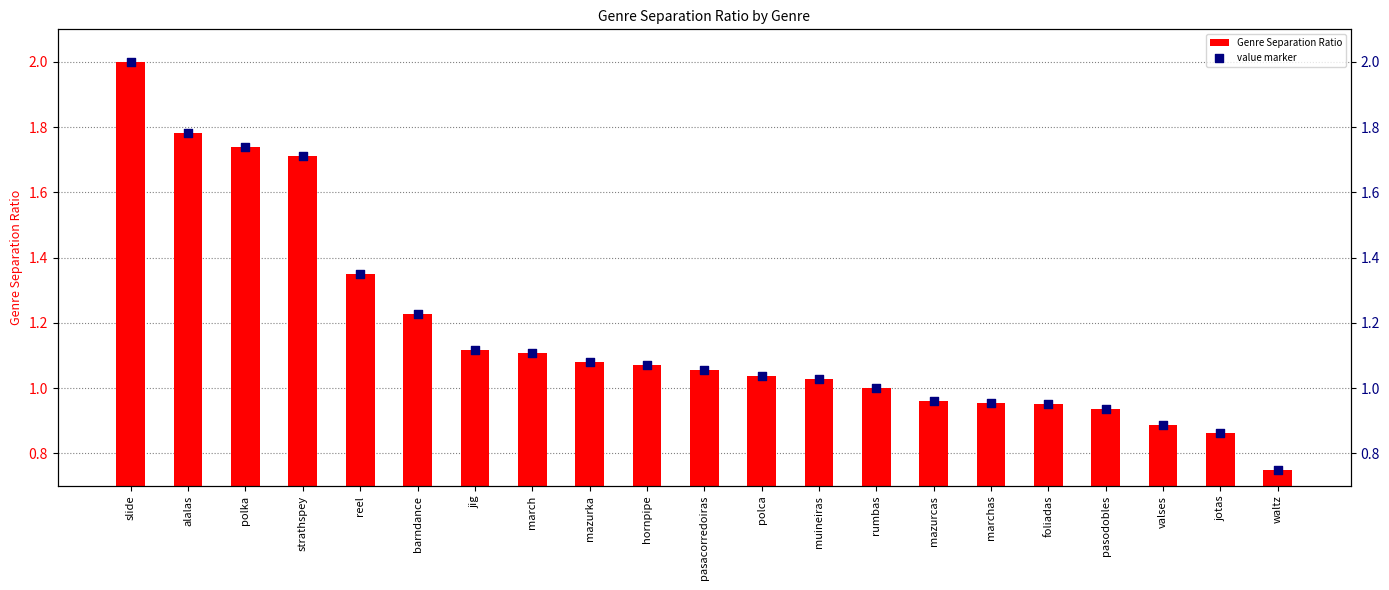

What are all the series names shown in the legend?

Genre Separation Ratio, value marker